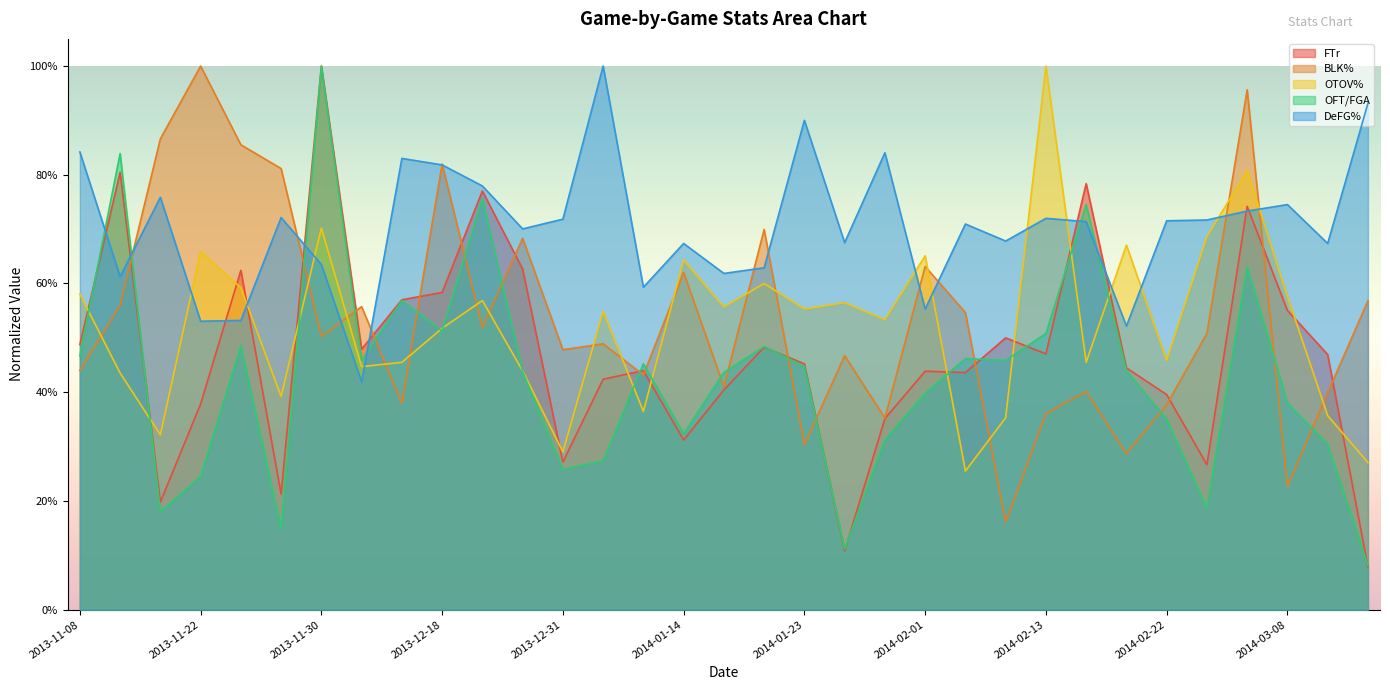

What is the sum of all OTOV% values?

17.3